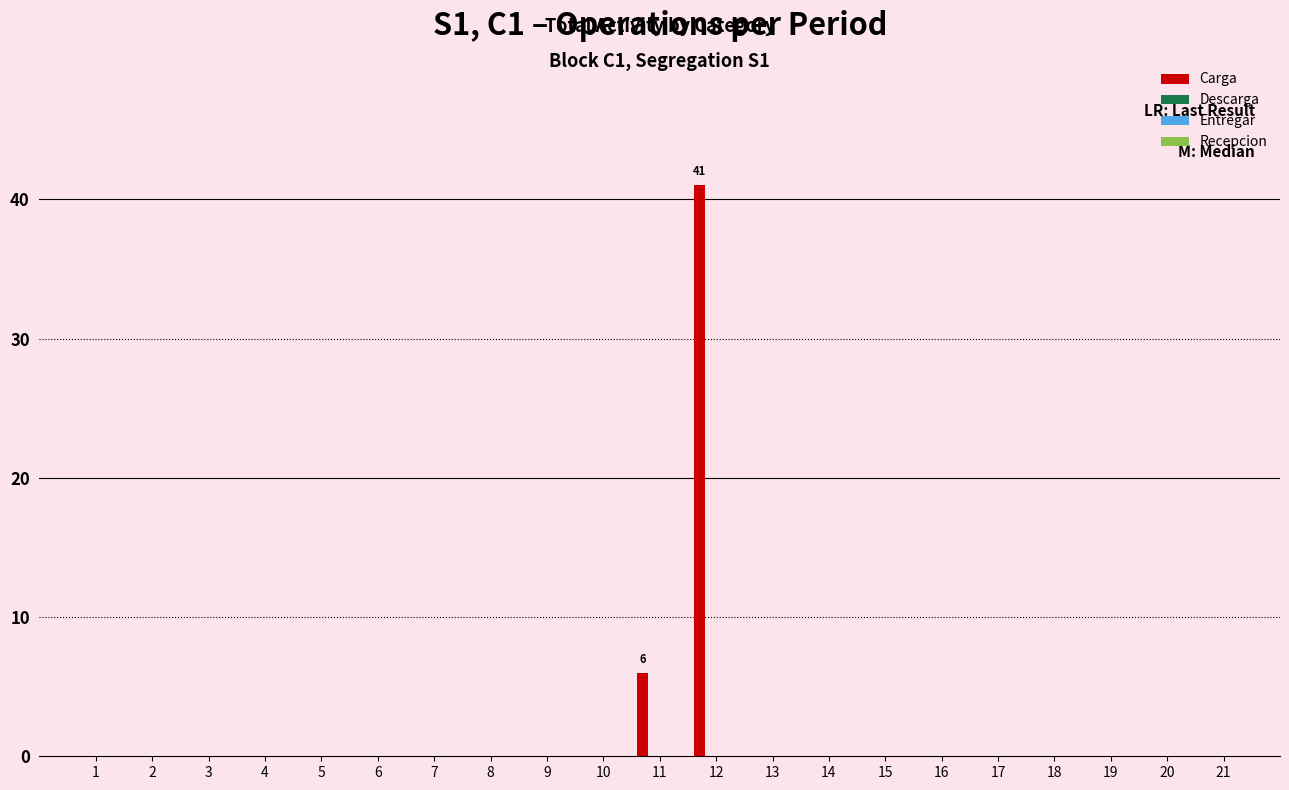

What is the maximum value shown in the chart?

41